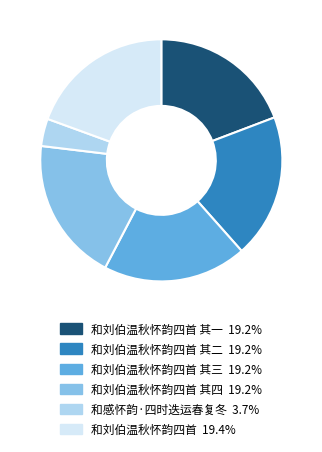

Is there a majority slice in this chart?

No